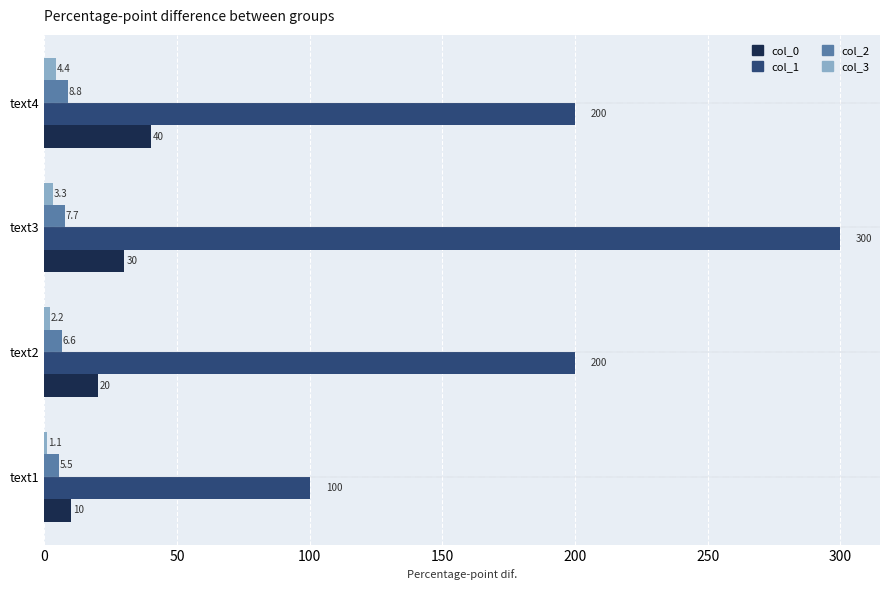

Which series has the largest range (max minus min)?

col_1